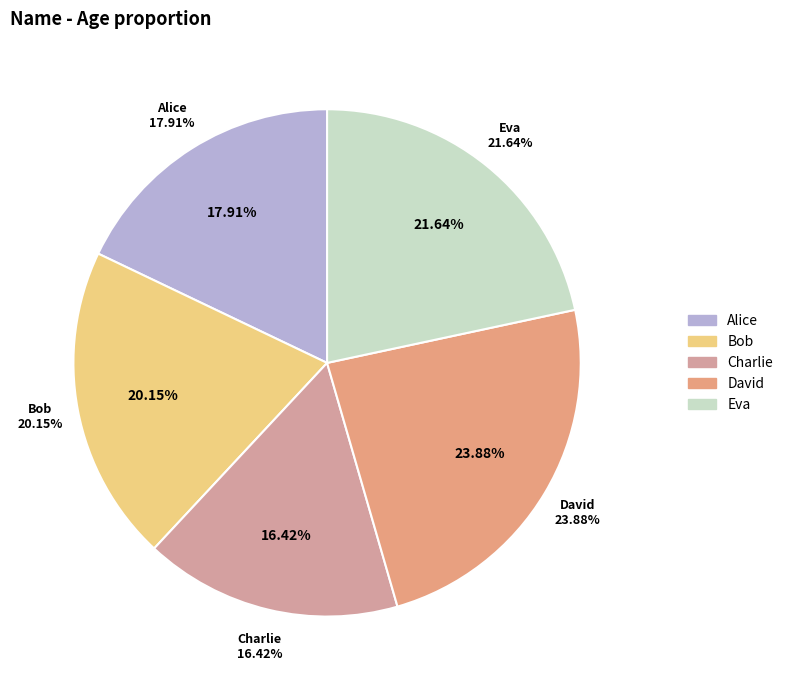

What is the largest slice in the pie chart?

David